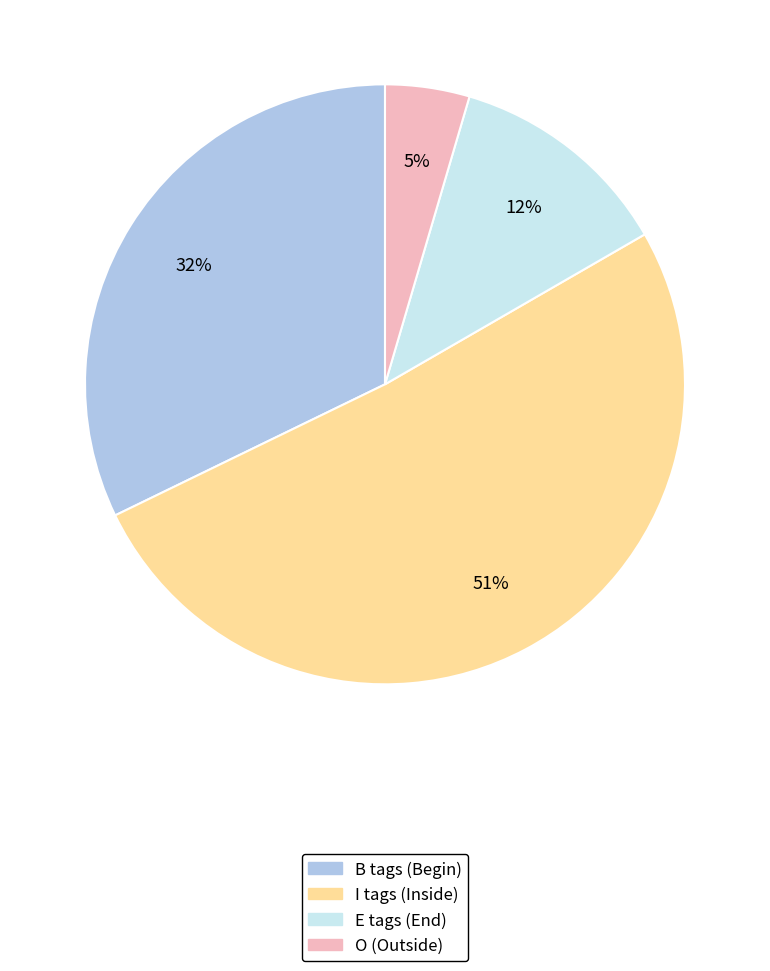

Is there any slice that represents more than half of the pie?

Yes